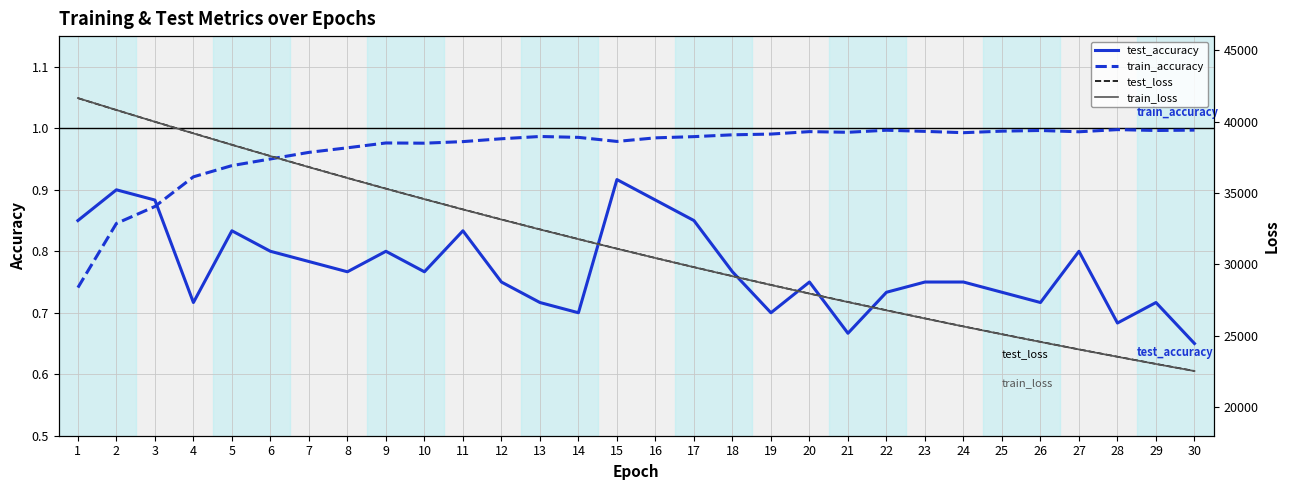

True or false: test_loss and train_loss cross at least once.

True